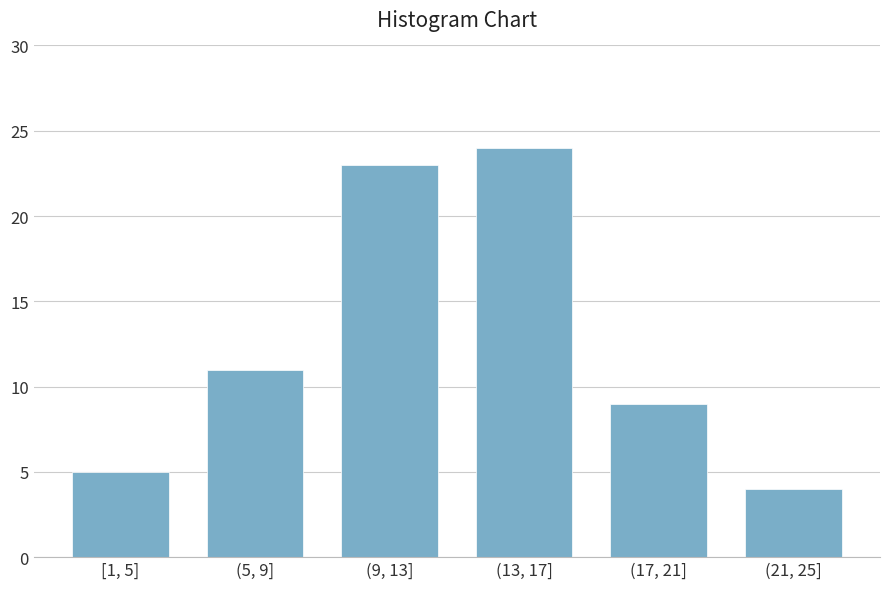

Reading left to right, transcribe all the data shown in this chart.

5	11	23	24	9	4